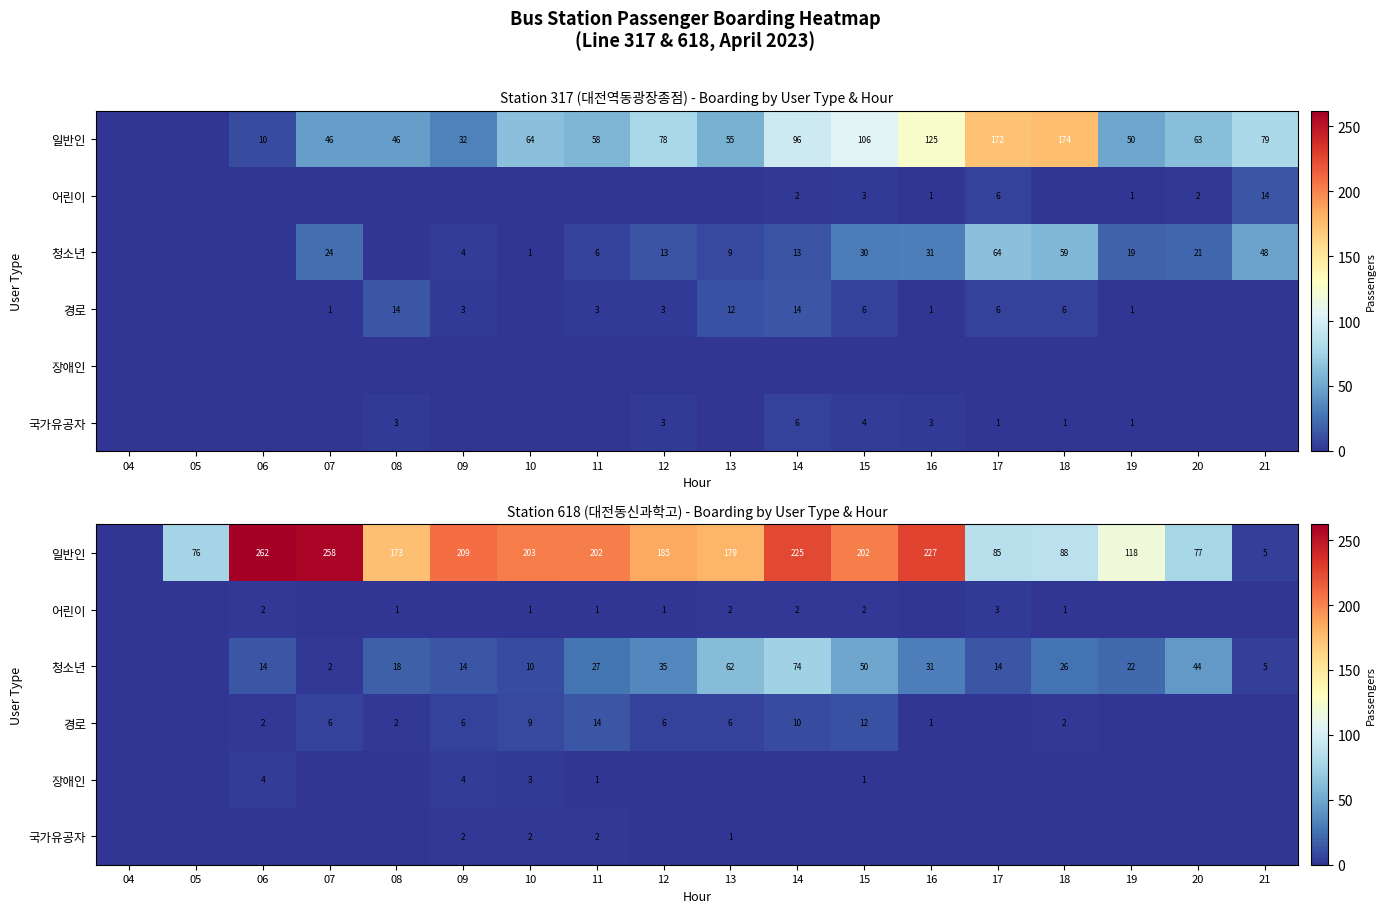

At how many categories does at least one series exceed 218?

4